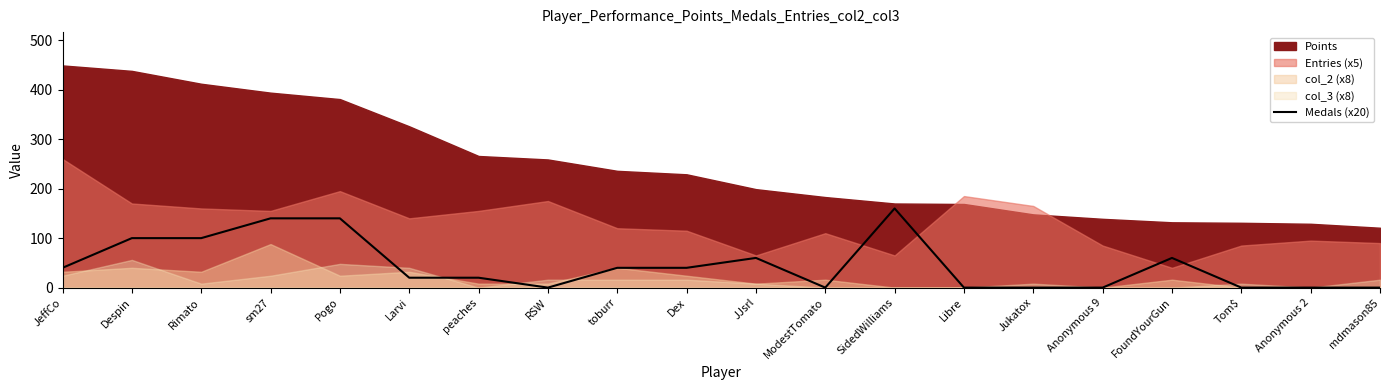

At which label does Medals (x20) reach its peak?

SidedWilliams